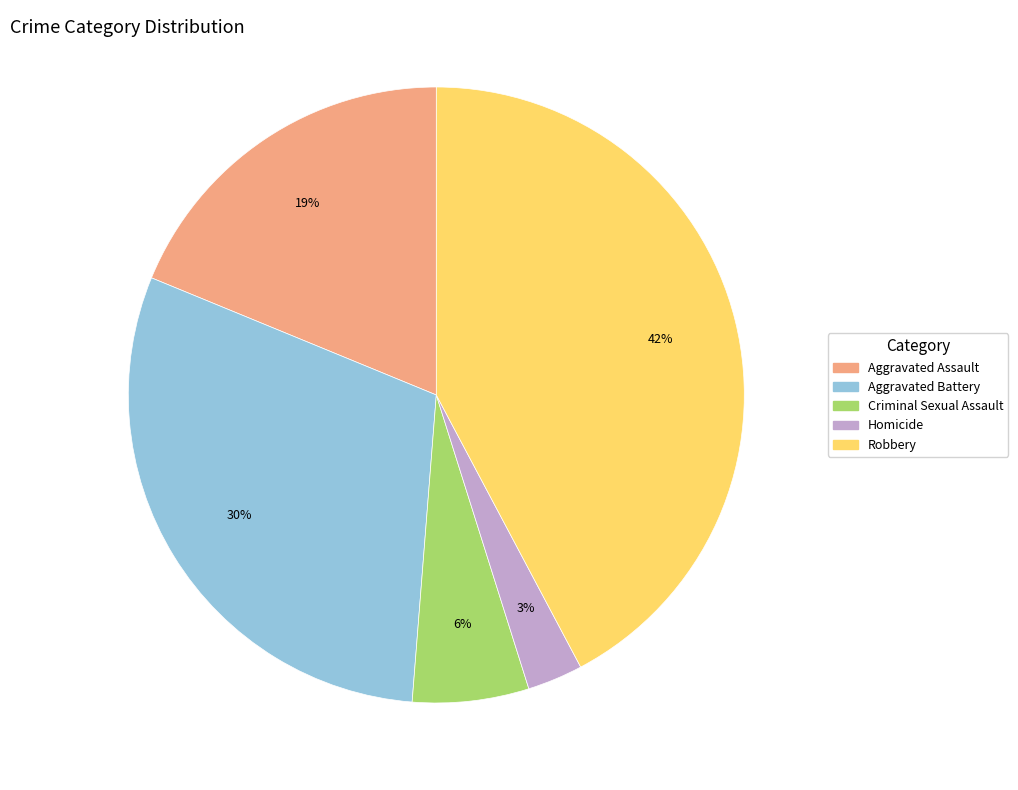

Do Robbery and Aggravated Assault together represent more than half of the pie?

Yes